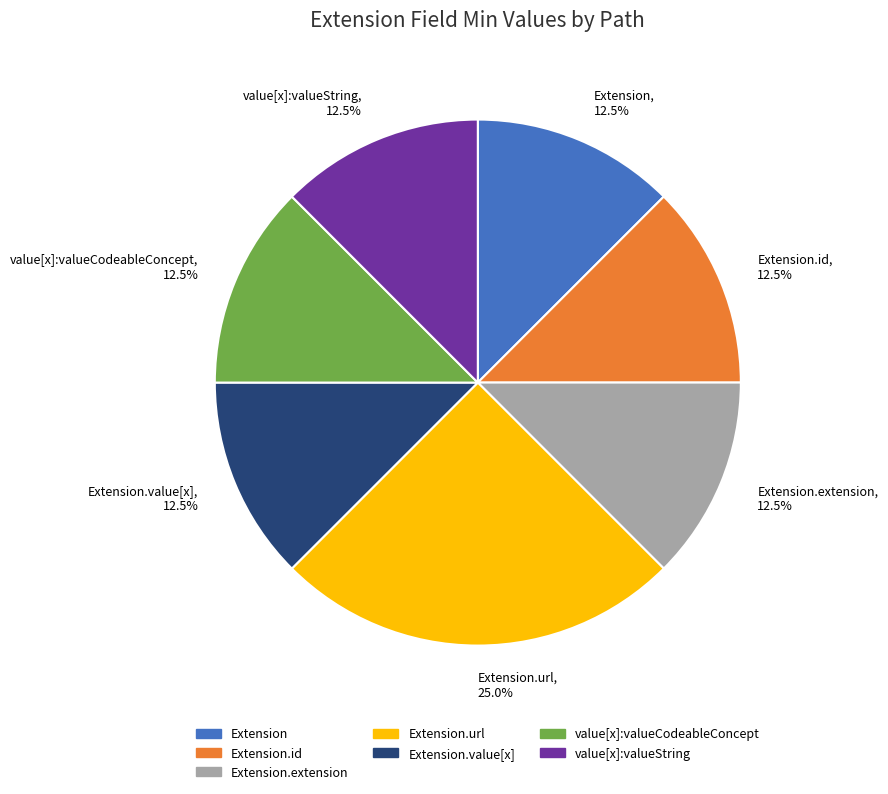

To the nearest percent, what is the difference between the largest and smallest slice percentages?

12%